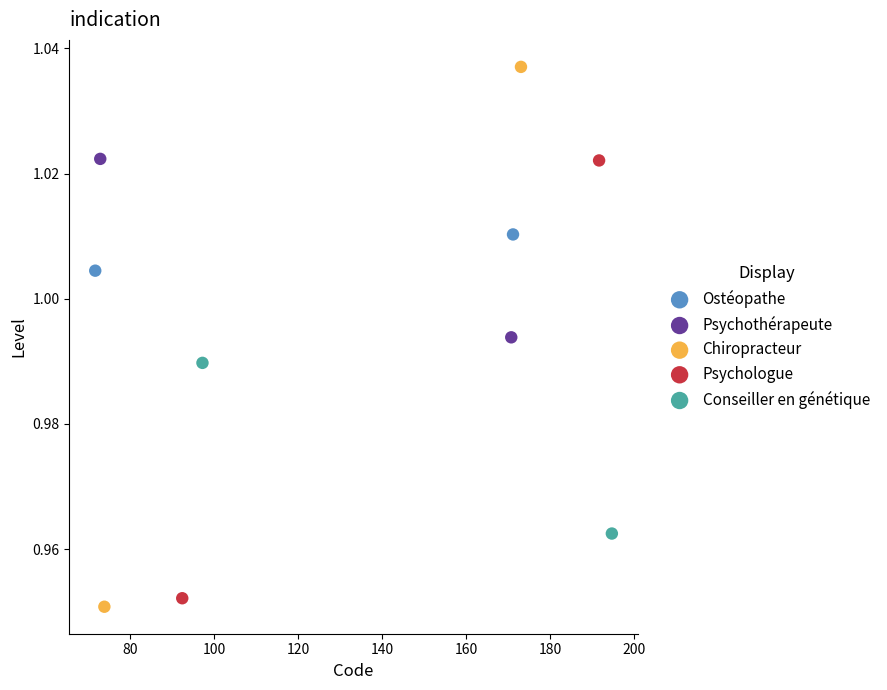

Which series reaches the maximum Y coordinate?

Chiropracteur